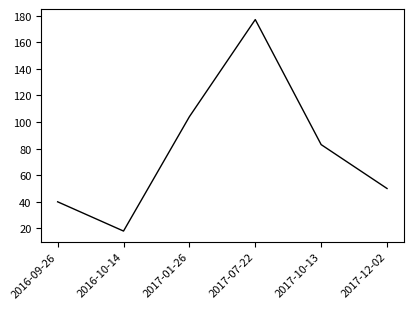

Which label corresponds to the largest value in the chart?

2017-07-22